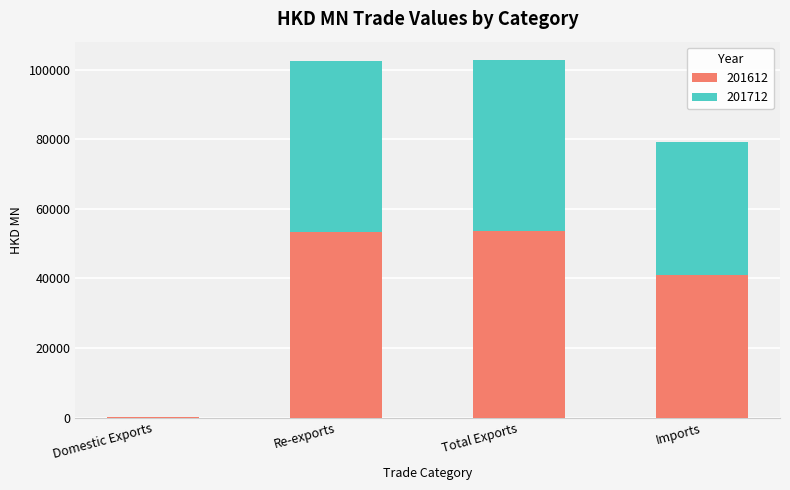

The 201612 series shows 53537.6 at Total Exports. True or false?

True